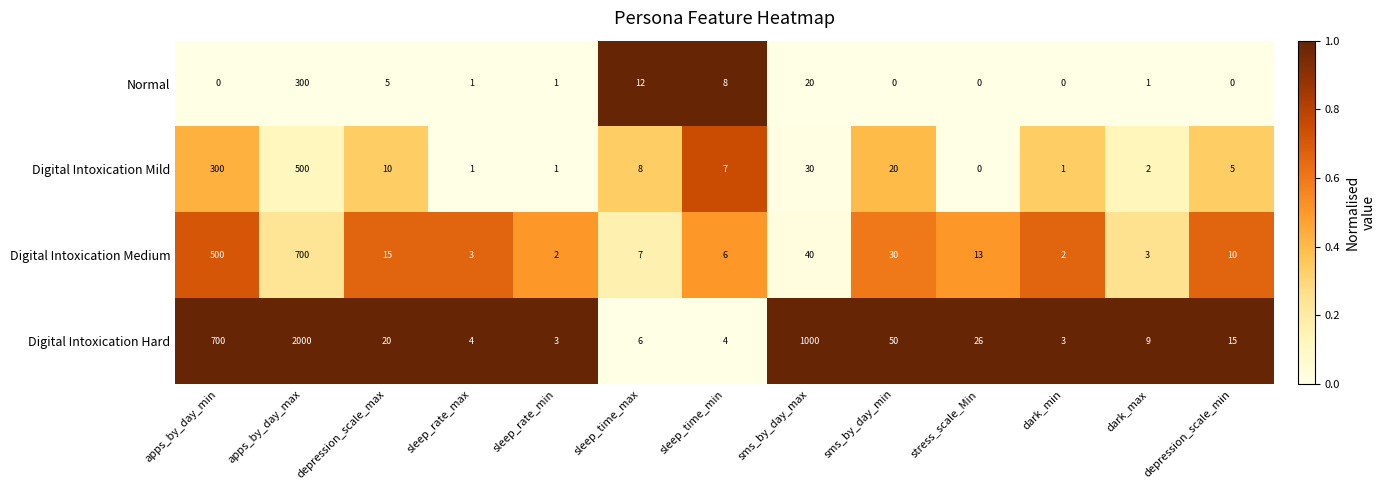

Which category has the highest value in the Digital Intoxication Hard series?

apps_by_day_max